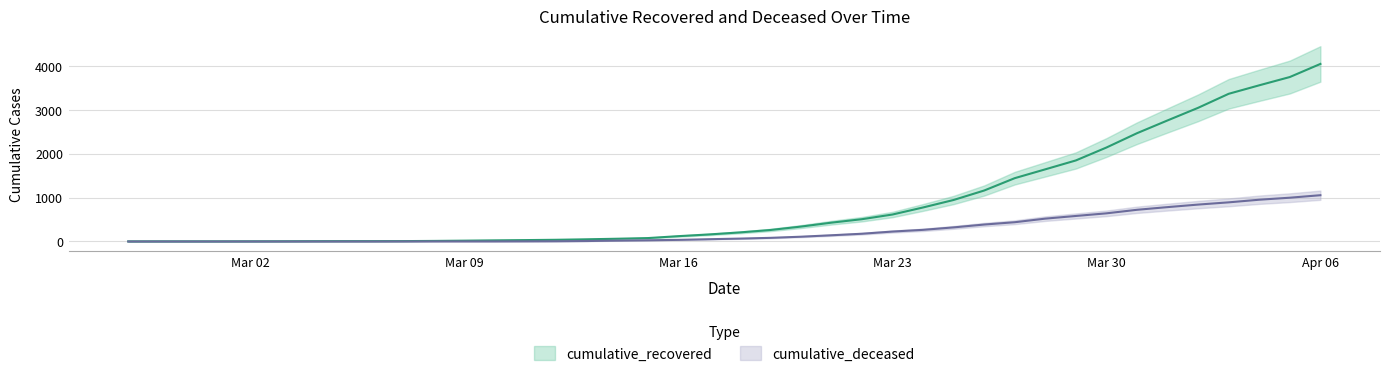

The value of cumulative_recovered at 2020-04-02 is 1955. True or false?

False